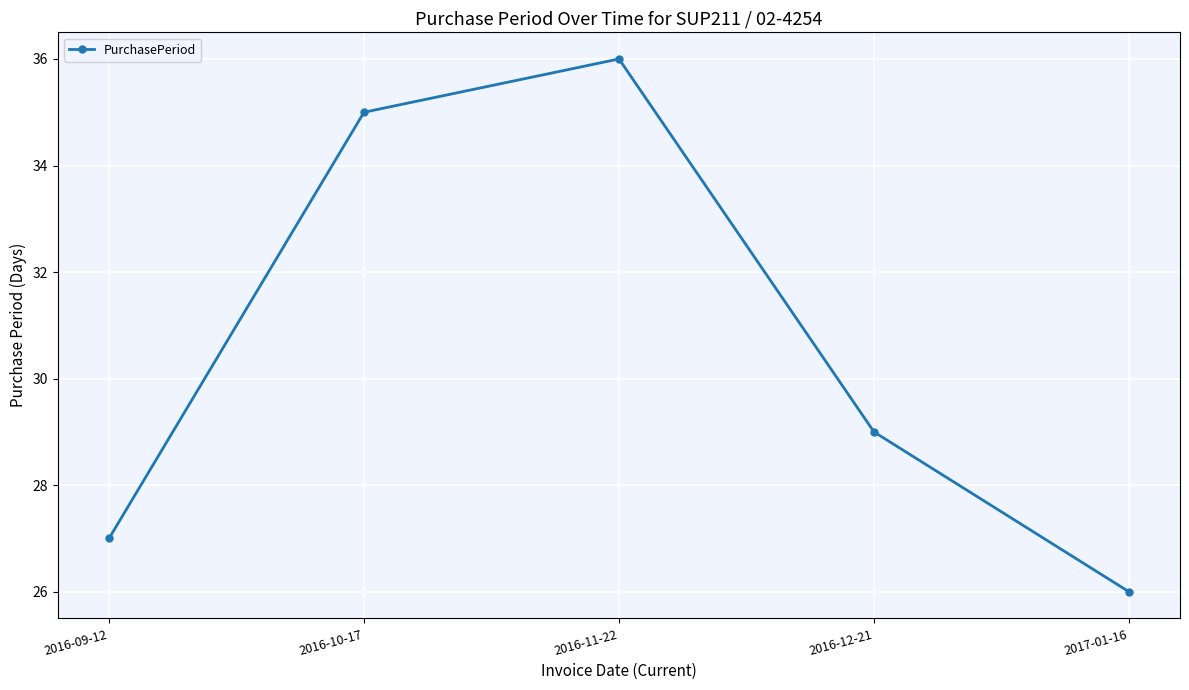

Reading left to right, transcribe all the data shown in this chart.

27	35	36	29	26